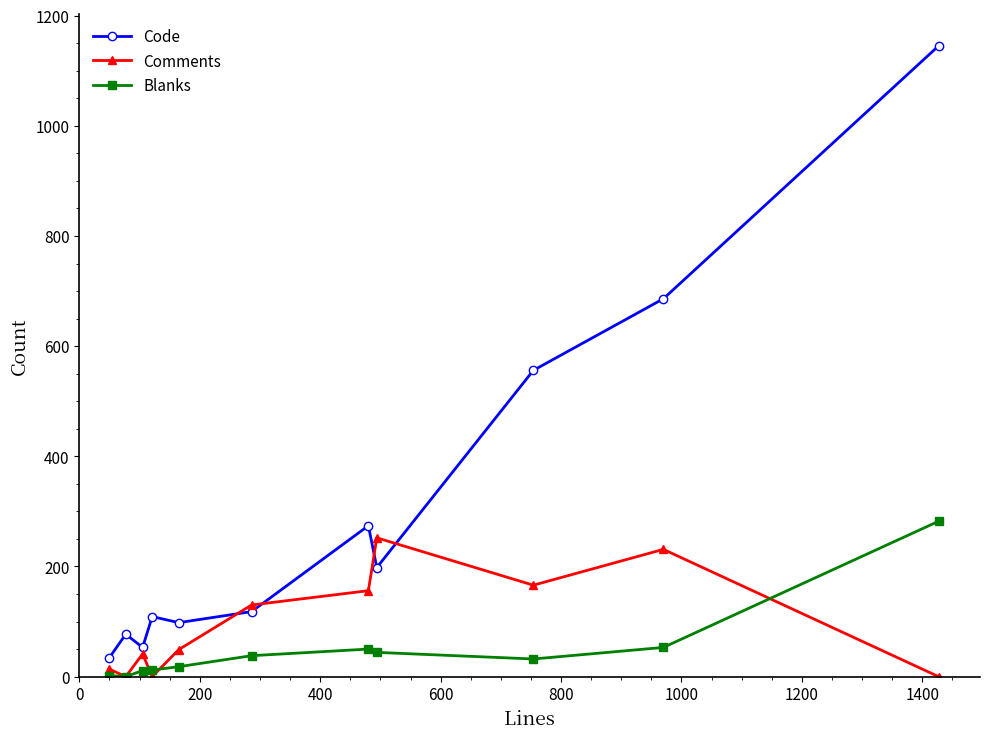

How many data points in Comments are less than 49?

5